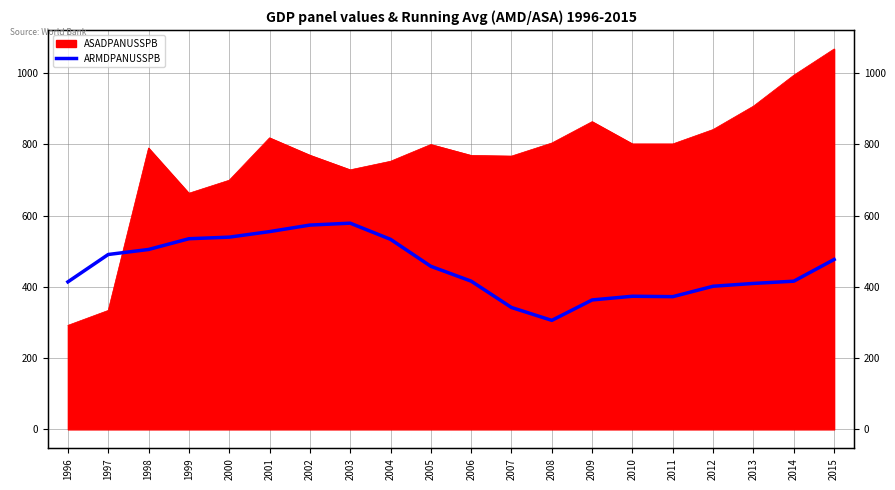

Which has a higher value, 2008 or 2014?

2014